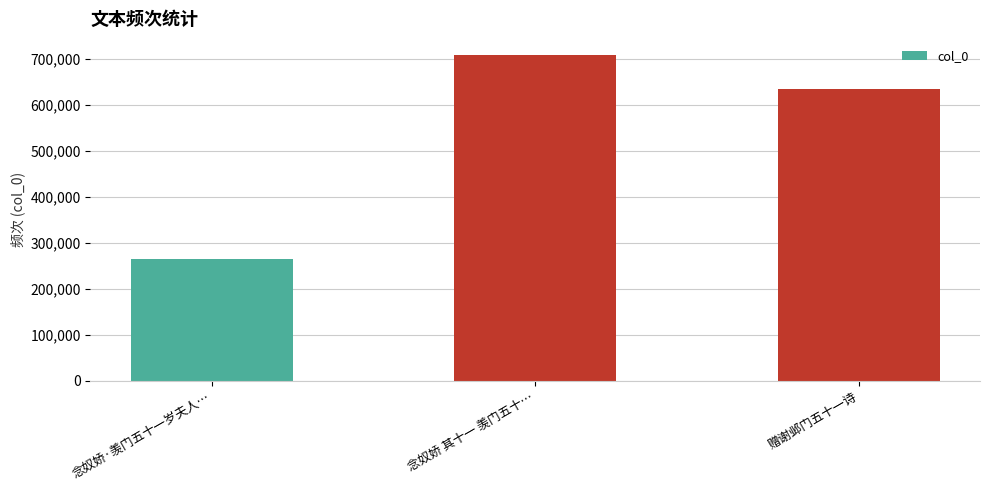

Approximately how many times larger is the value at 赠谢邺门五十一诗 compared to 念奴娇·羡门五十一岁夫人…?

2.4